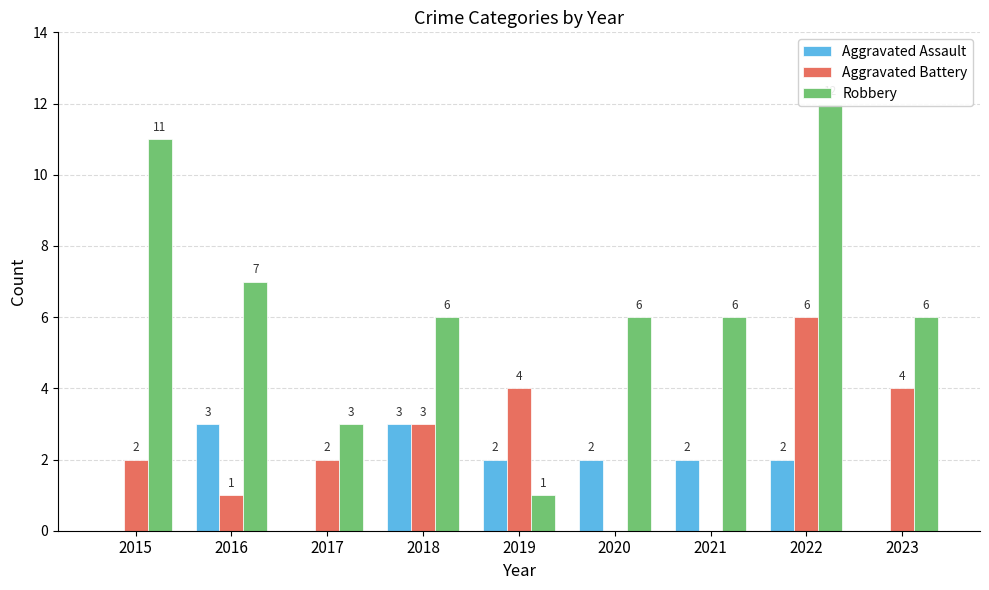

At which category does the chart reach its peak across all series?

2022